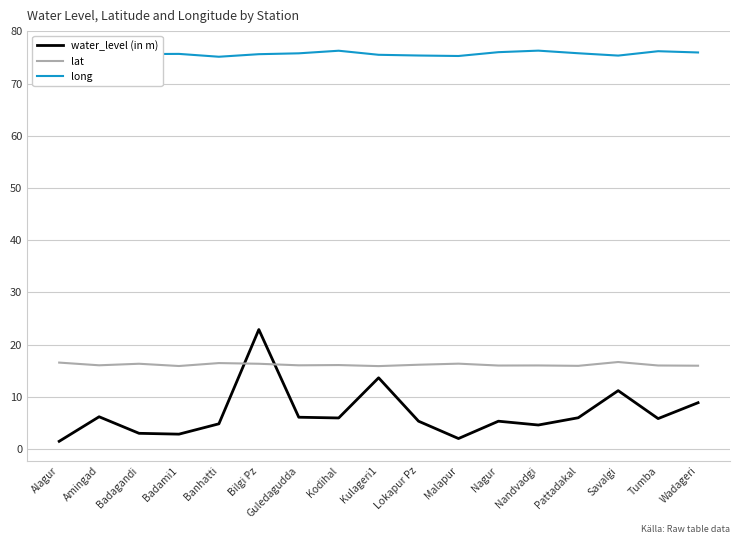

Is it true that lat equals 22.3 at Alagur?

False